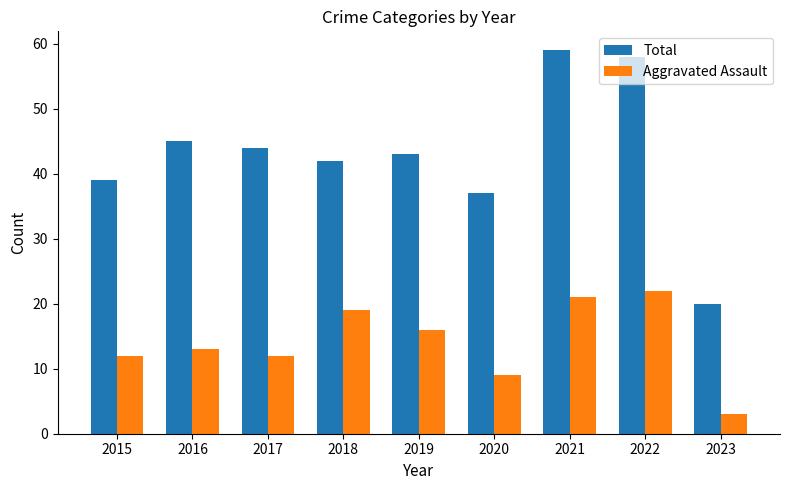

Reading right to left, extract all data points from this chart.

Total: 2023=20	2022=58	2021=59	2020=37	2019=43	2018=42	2017=44	2016=45	2015=39
Aggravated Assault: 2023=3	2022=22	2021=21	2020=9	2019=16	2018=19	2017=12	2016=13	2015=12